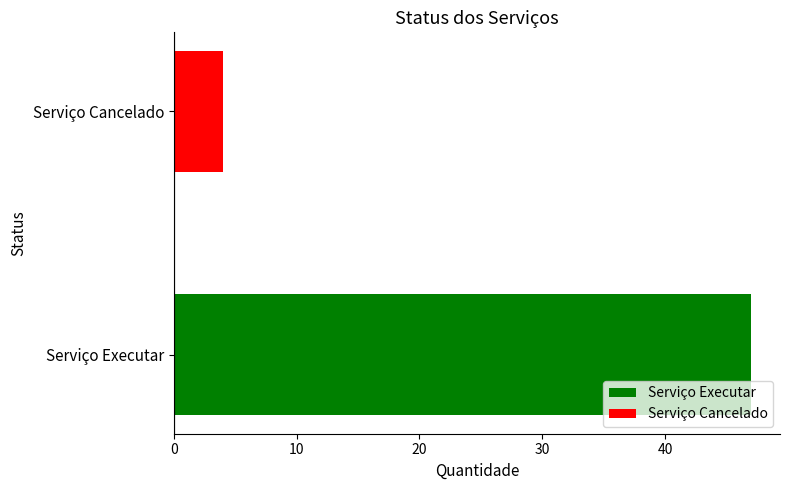

What is the value of the 2nd bar from the left?

4